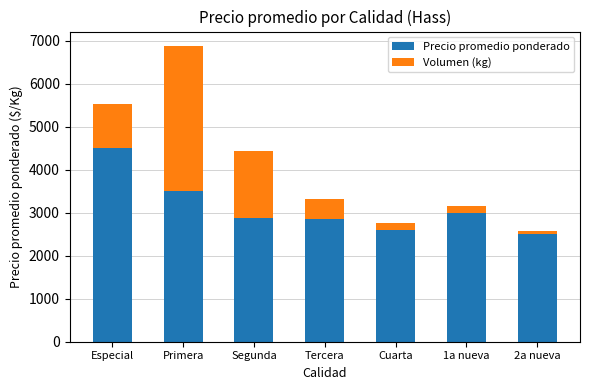

What are all the series names shown in the legend?

Precio promedio ponderado, Volumen (kg)